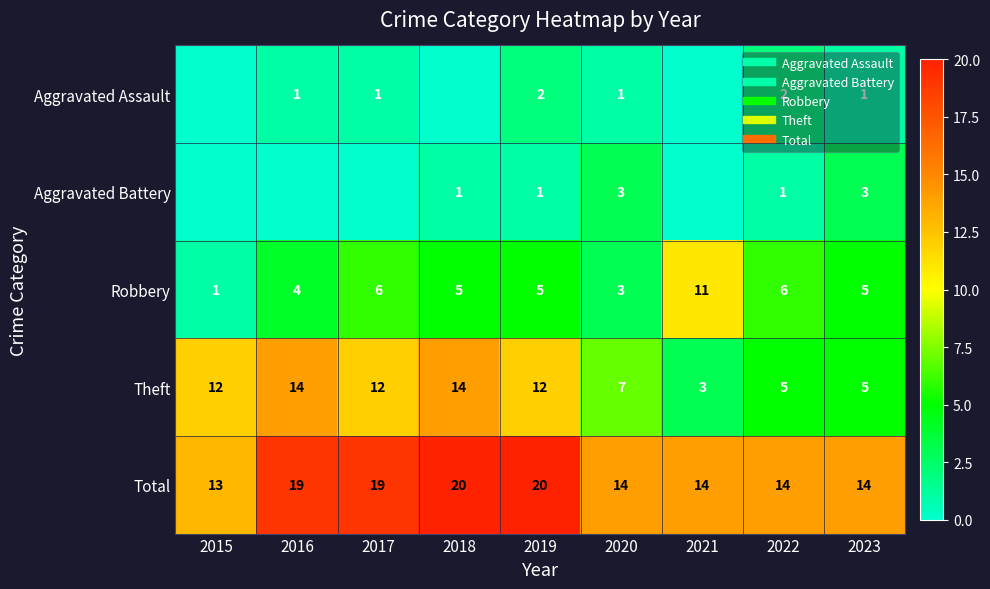

How many distinct data groups are displayed?

5